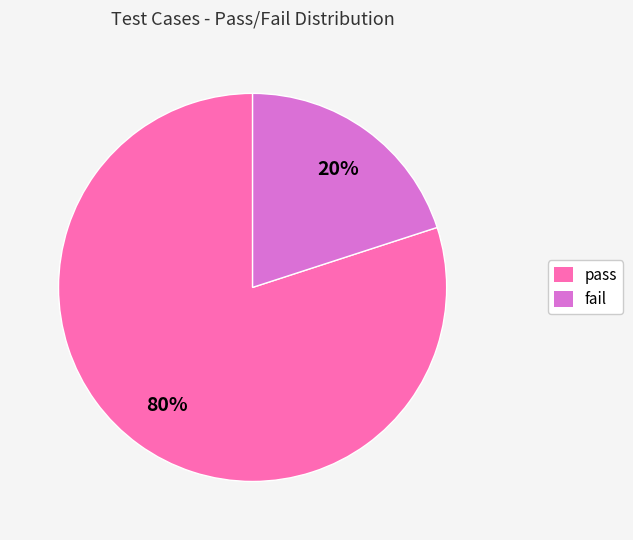

What is the smallest slice in the pie chart?

fail